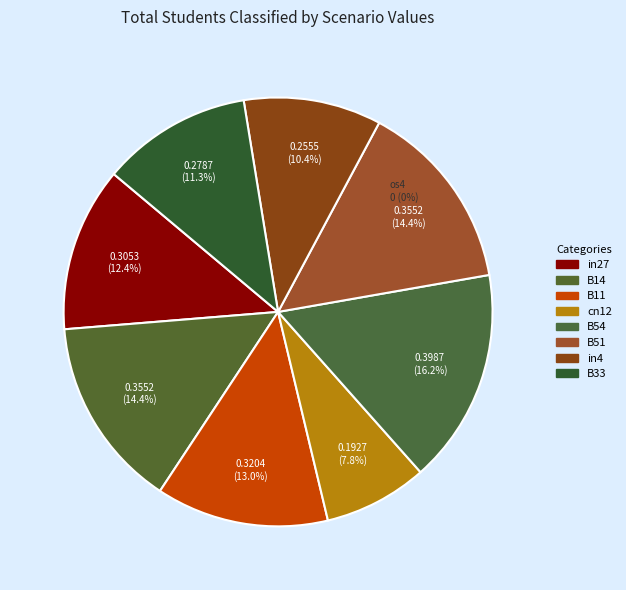

Count the number of slices in the pie.

9